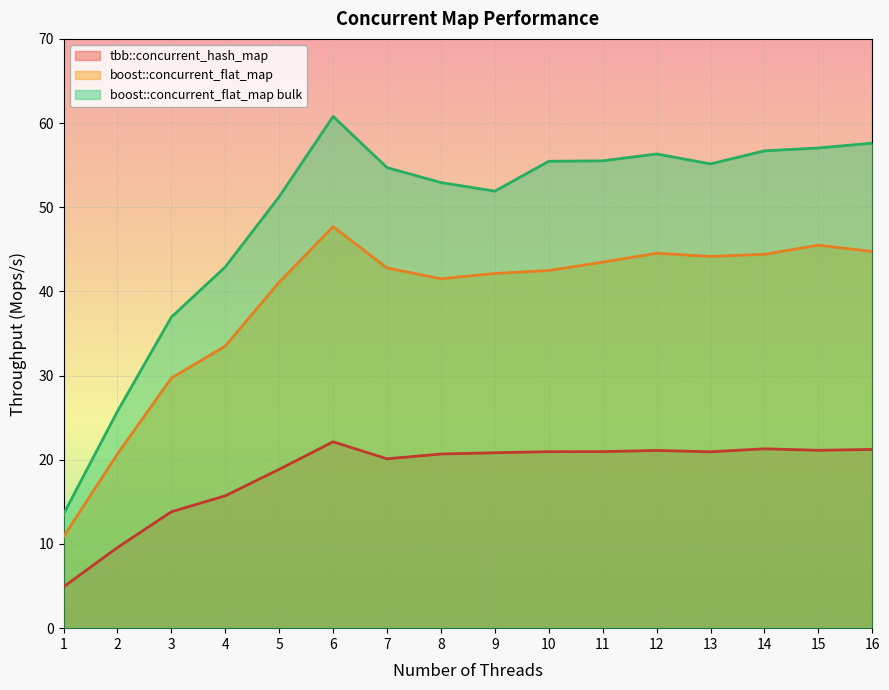

The boost::concurrent_flat_map bulk series shows 25.8 at 2. True or false?

True